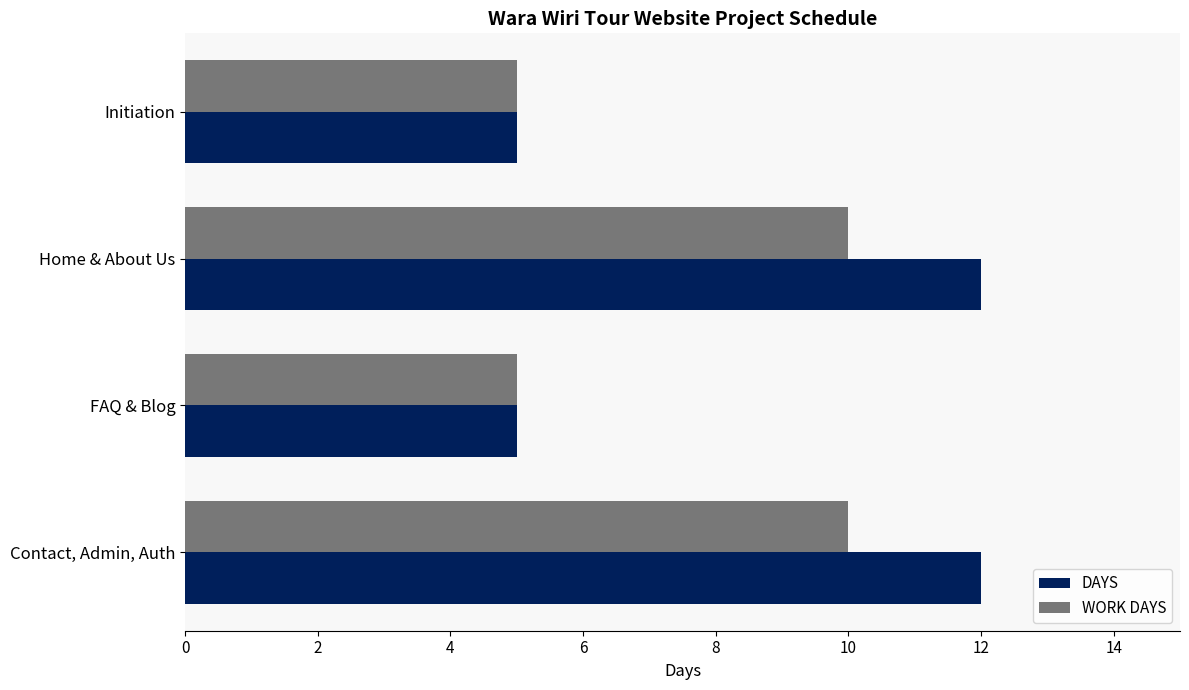

The WORK DAYS series shows 5 at Initiation. True or false?

True